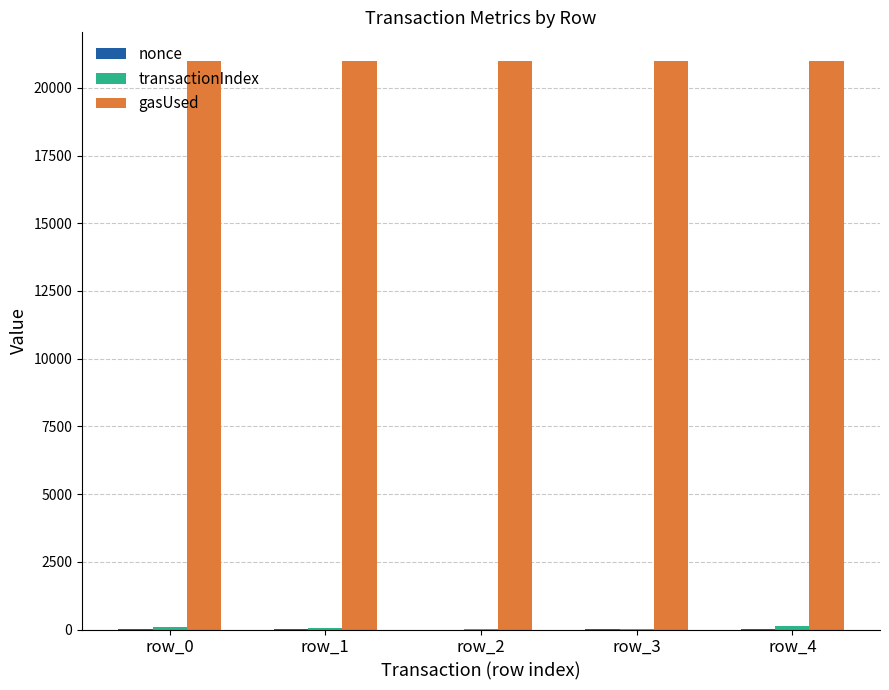

Which series has the largest total across all categories?

gasUsed